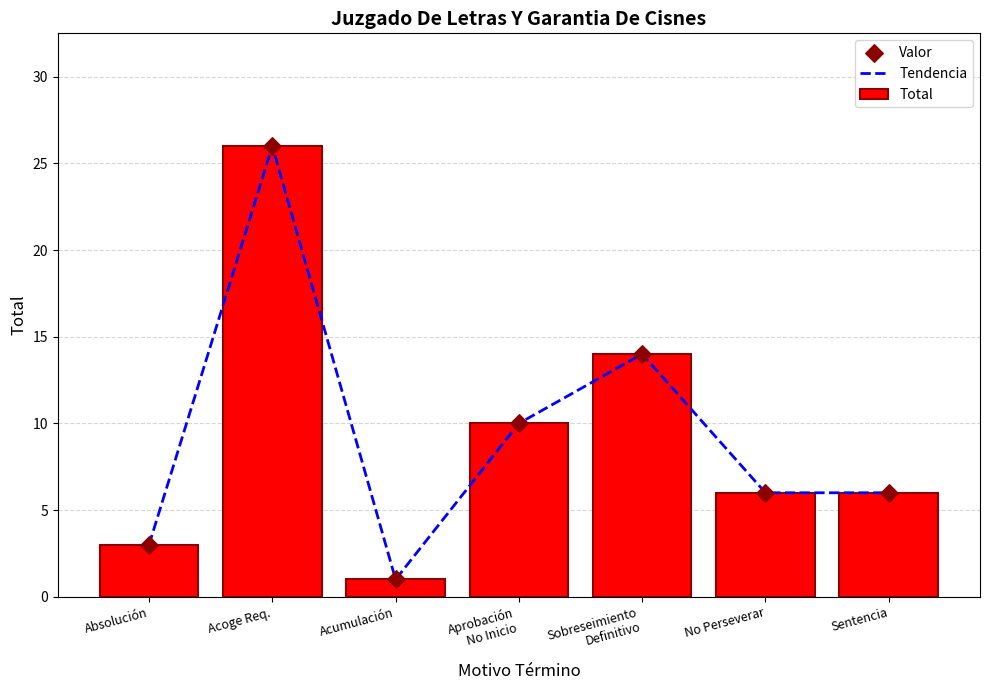

Which series contains the highest Y value?

Tendencia